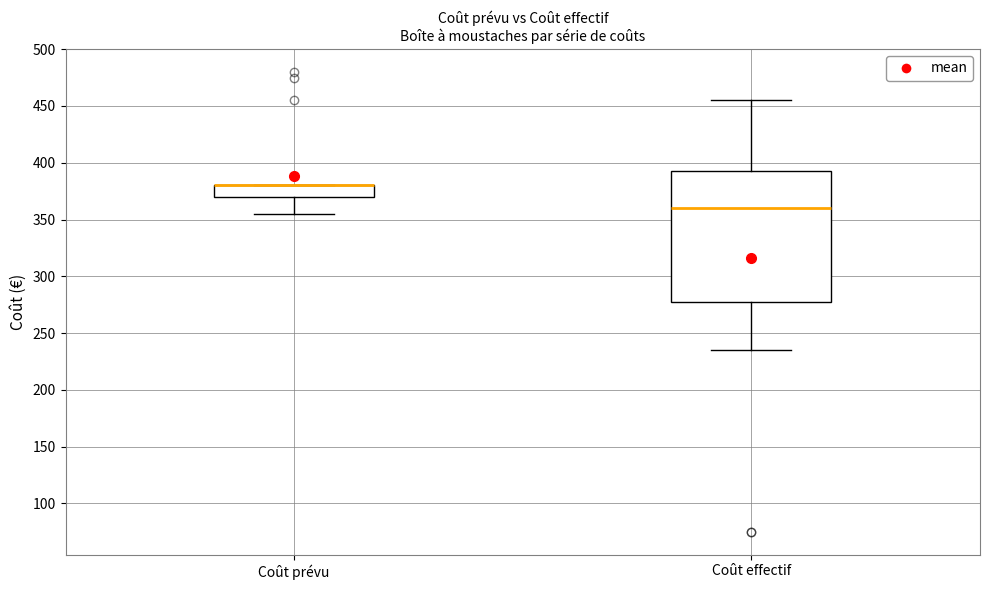

Reading left to right, read every box against the y-axis: the position of its median line, the range the box covers, and the ends of its whiskers. The values are not printed on the chart, so give them approximately, as read against the axis.

Coût prévu: median 380 (drawn on the box's upper edge), box 370 to 380, whiskers 355 to 380
Coût effectif: median 360, box 280 to 395, whiskers 235 to 455